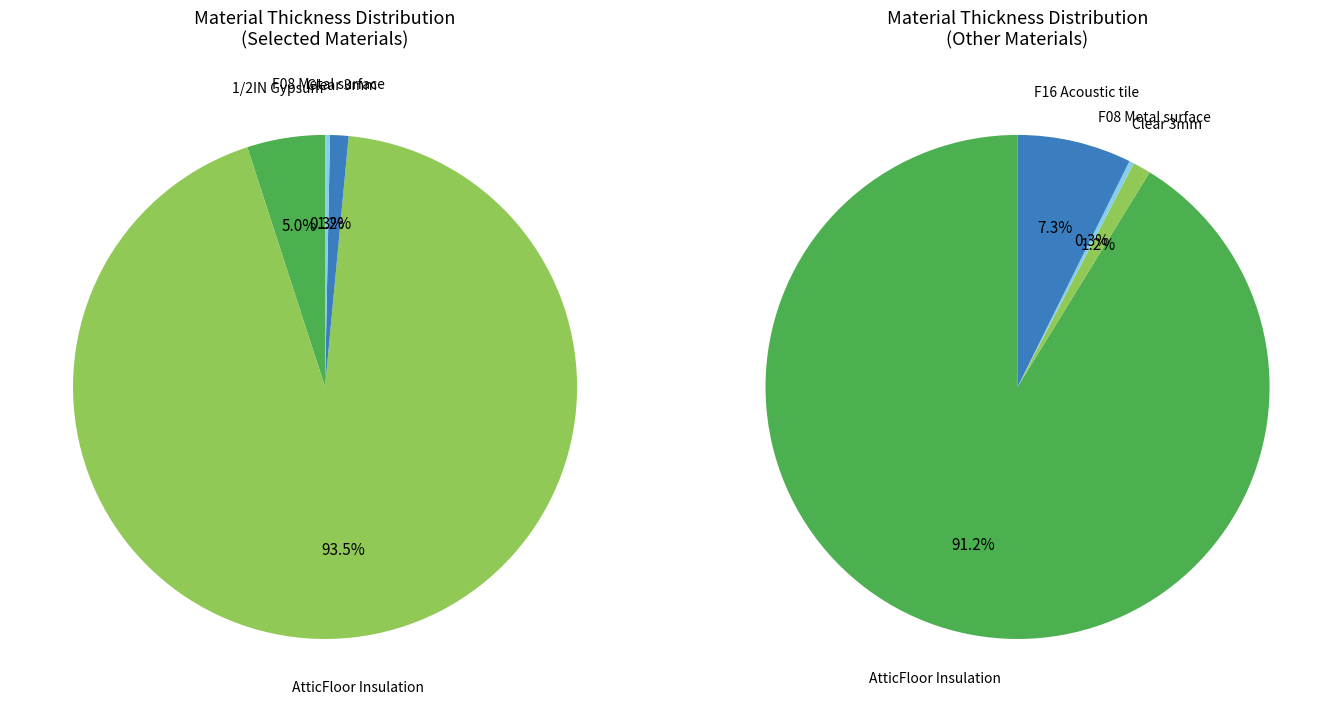

Which slice represents more than half of the pie?

AtticFloor Insulation